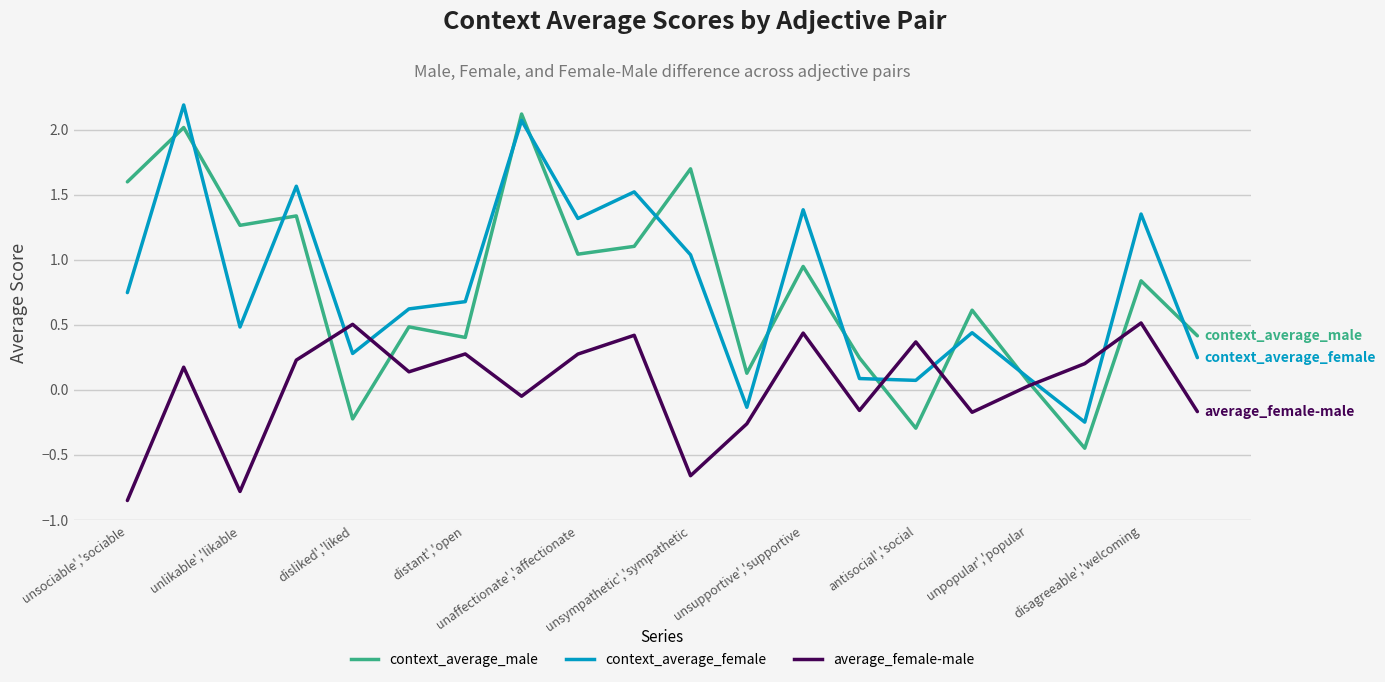

What is the highest value of the context_average_male series?

2.1